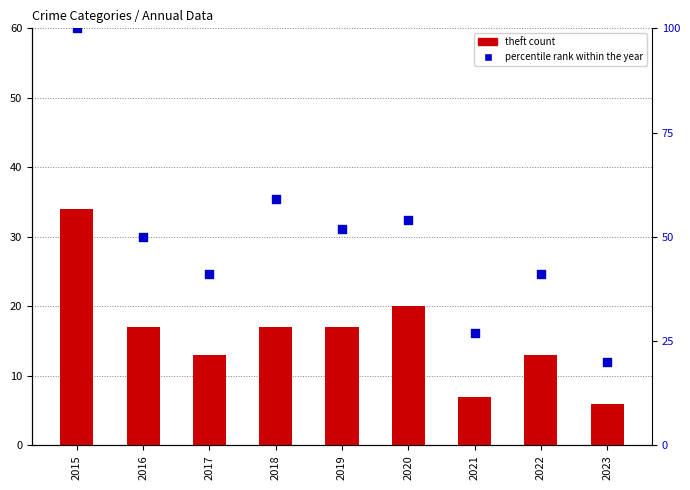

At which category is the sum across all series the highest?

2015